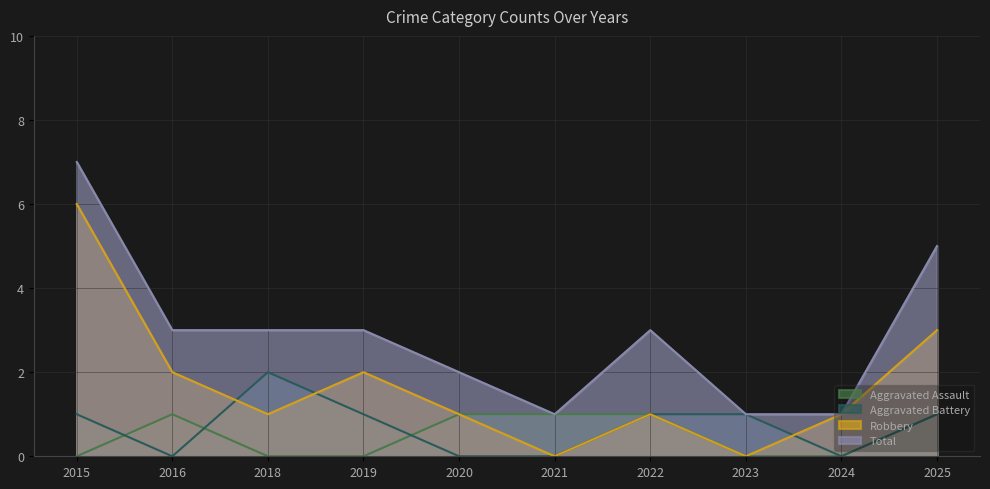

The Aggravated Assault series shows 2 at 2025. True or false?

False